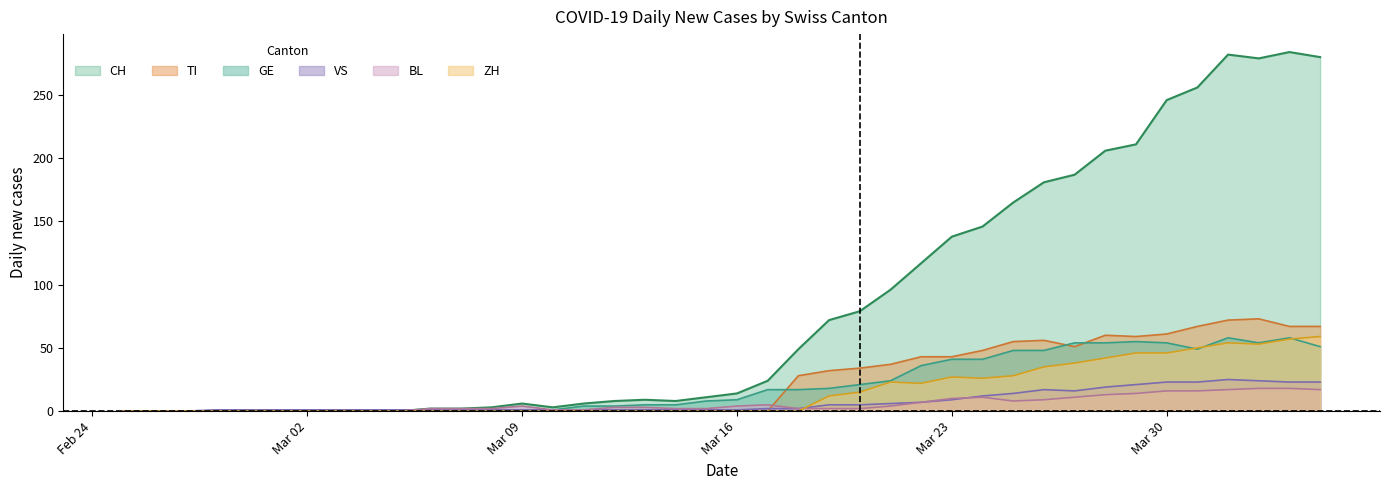

How many data points does each series have?

40